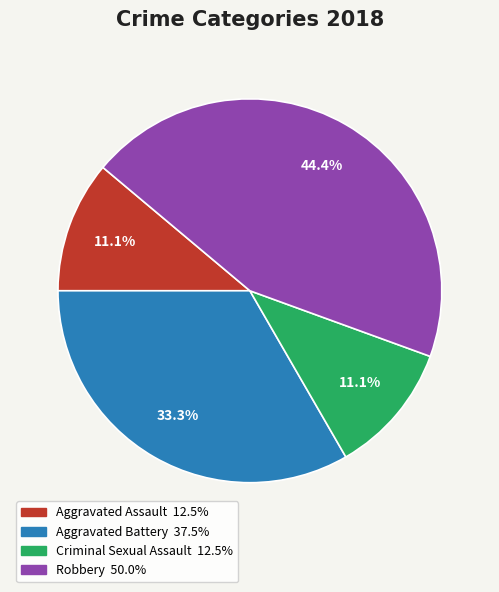

Approximately how many times larger is the value at Robbery compared to Criminal Sexual Assault?

4.0